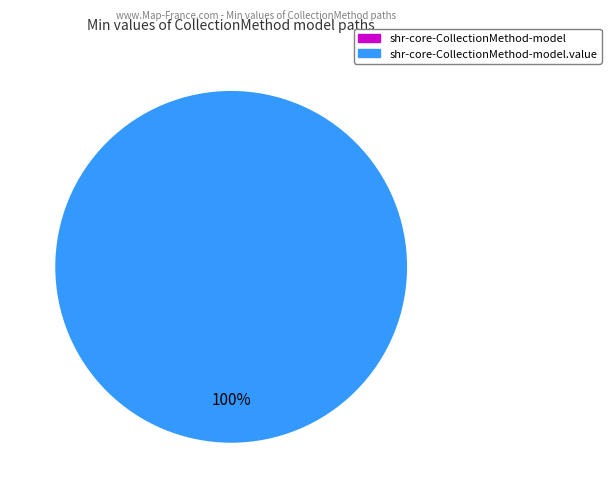

Is it true that shr-core-CollectionMethod-model.value is 100% of the pie?

True